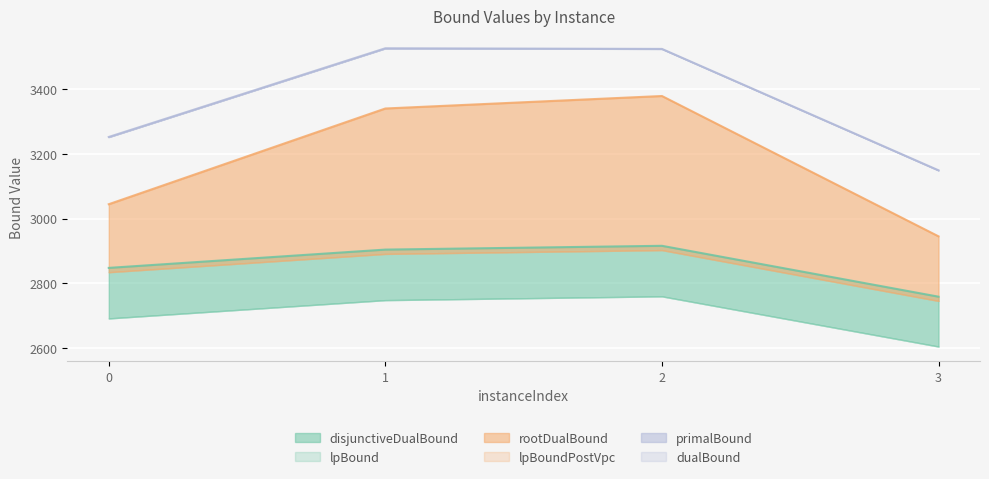

True or false: dualBound has more than 2 points higher than both neighbors.

False